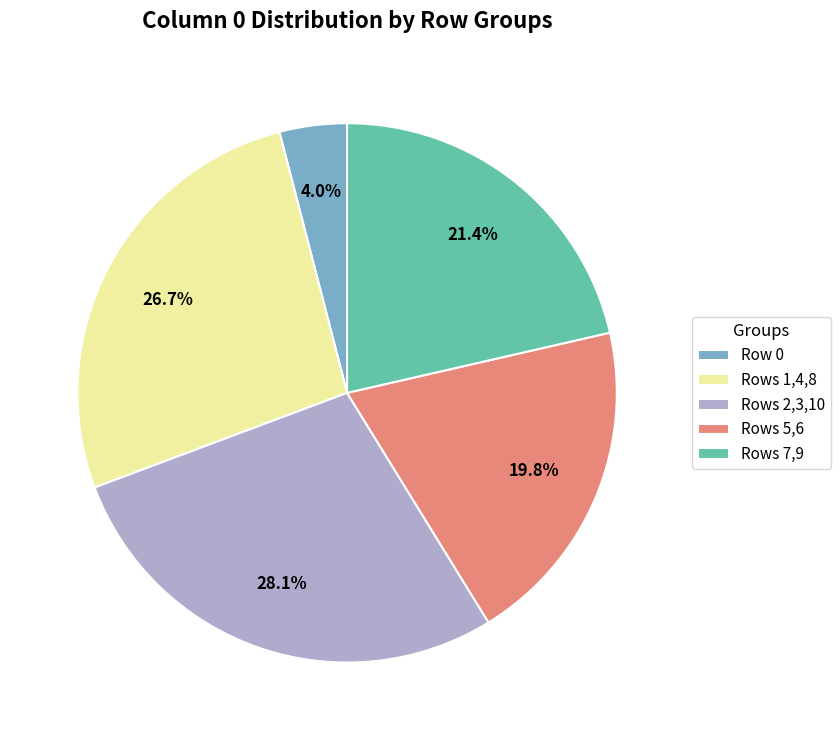

Rank the categories by value from lowest to highest.

Row 0, Rows 5,6, Rows 7,9, Rows 1,4,8, Rows 2,3,10